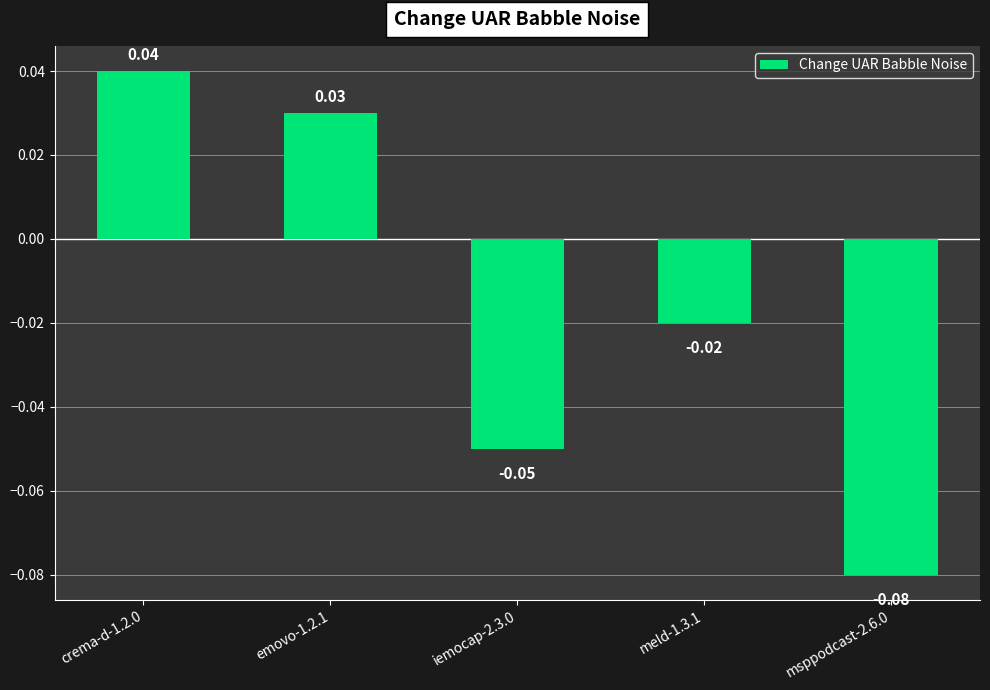

Rank the categories by value from highest to lowest.

crema-d-1.2.0, emovo-1.2.1, meld-1.3.1, iemocap-2.3.0, msppodcast-2.6.0